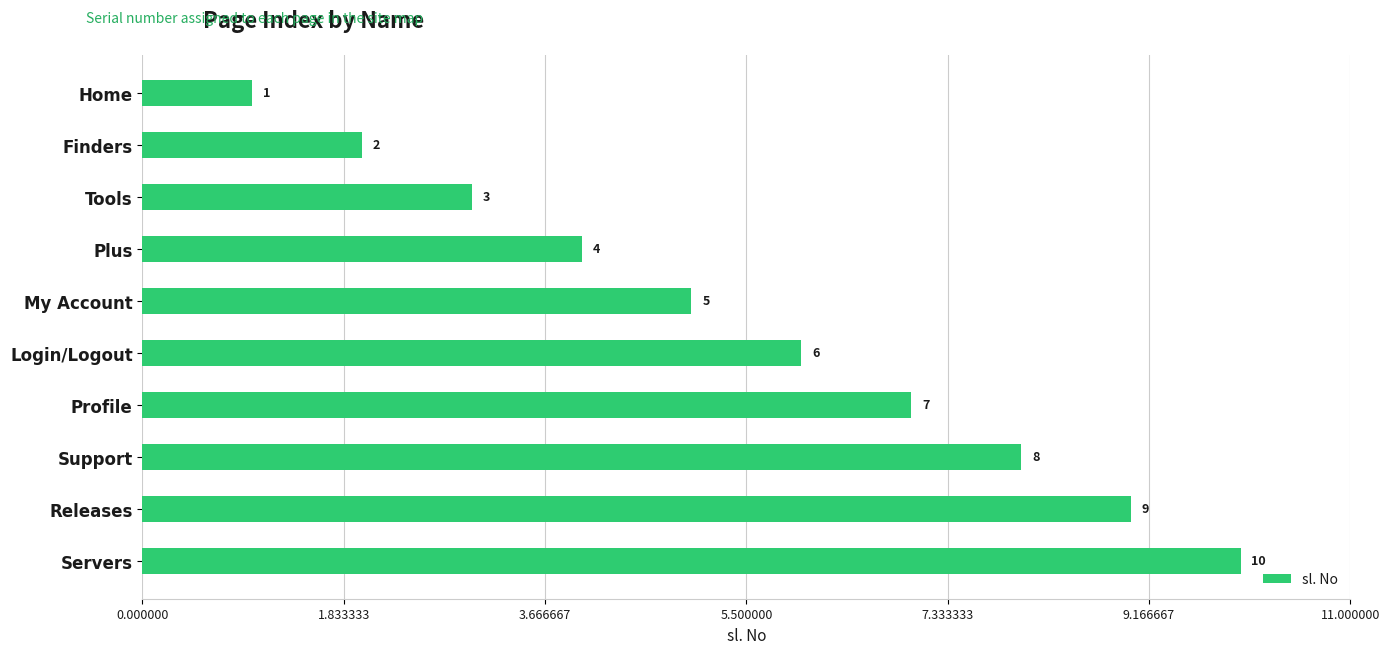

Are the bars horizontal?

Yes